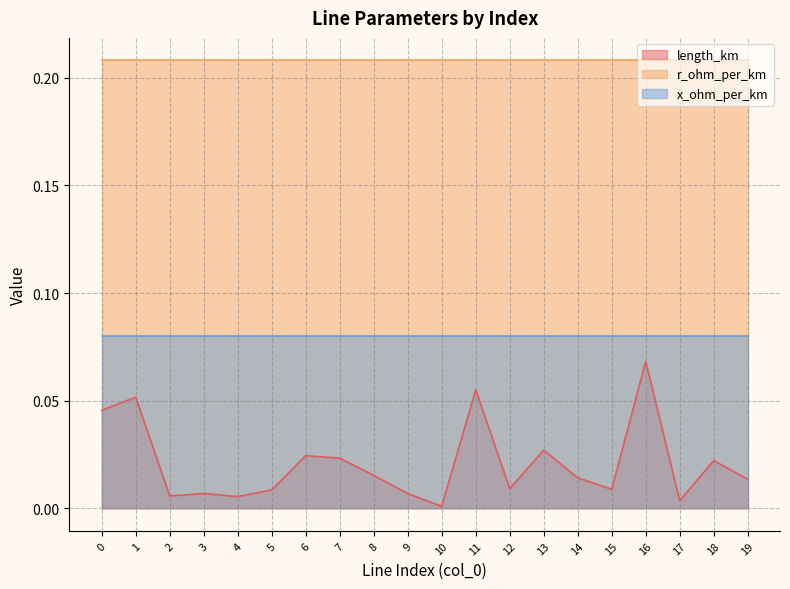

Is it true that length_km equals 0.0 at 12?

True